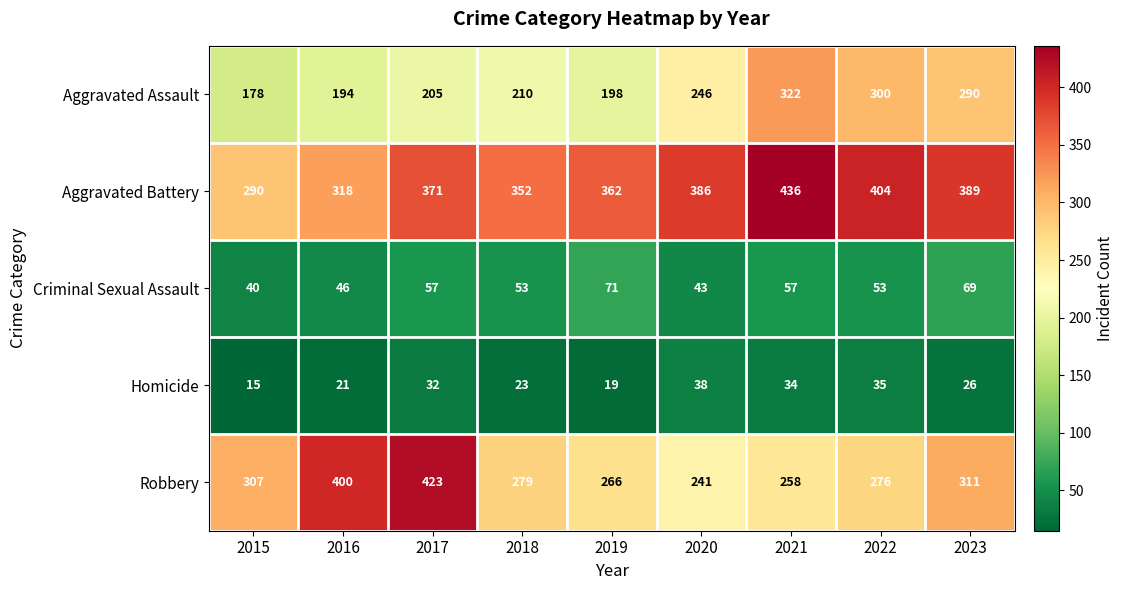

What is the greatest value displayed?

436